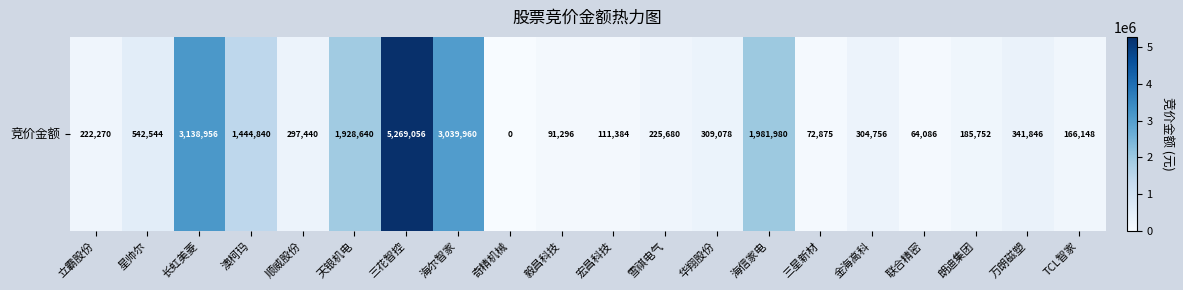

Reading left to right, extract all data points from this chart.

222270	542544	3138956	1444840	297440	1928640	5269056	3039960	0	91296	111384	225680	309078	1981980	72875	304756	64086	185752	341846	166148